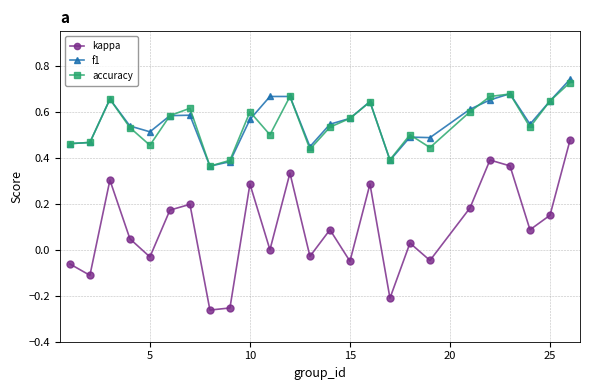

True or false: kappa and accuracy intersect in this chart.

False